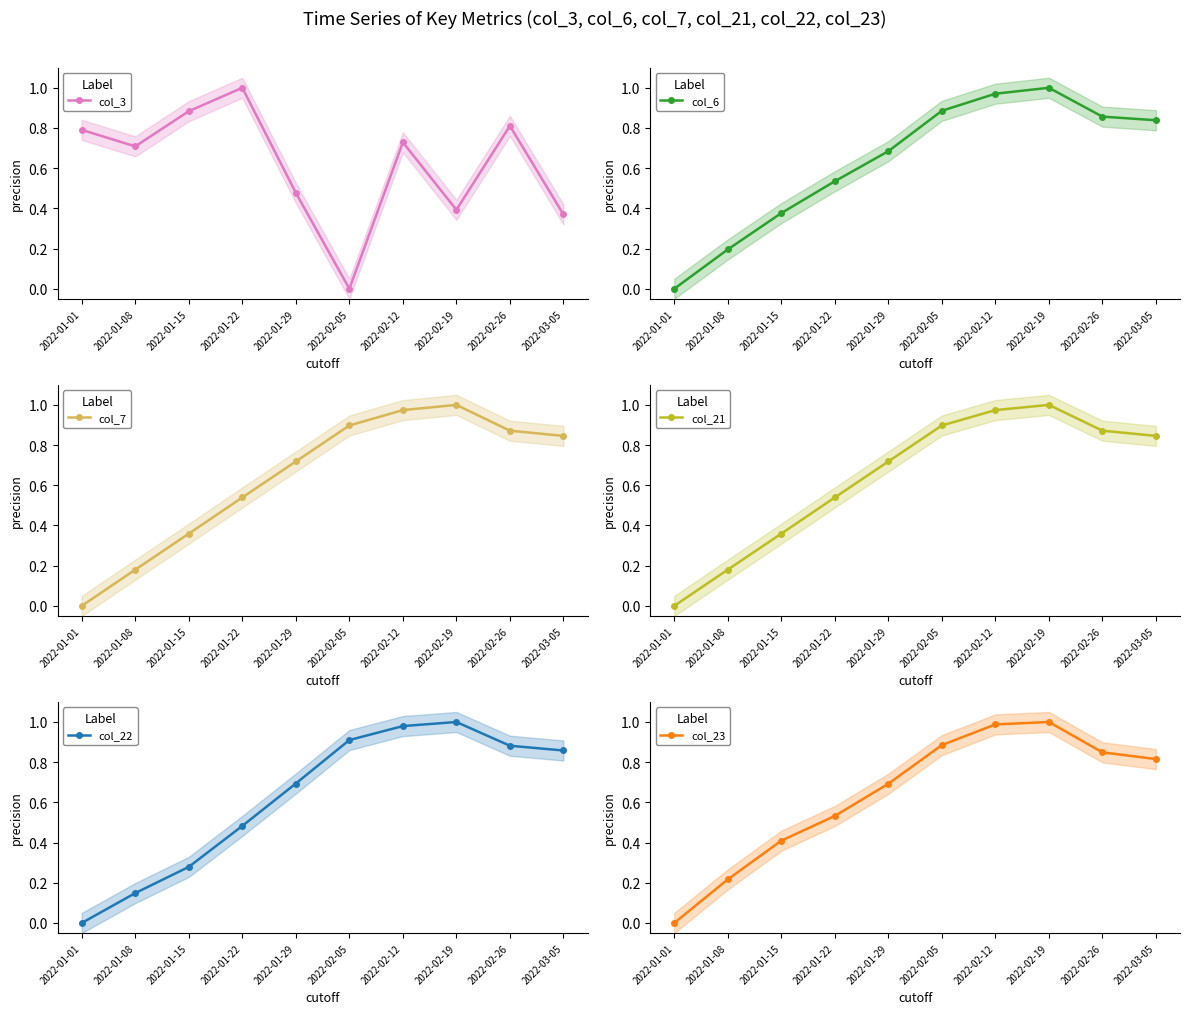

Is the value of col_7 at 2022-02-05 greater than the value of col_21 at 2022-01-15?

Yes